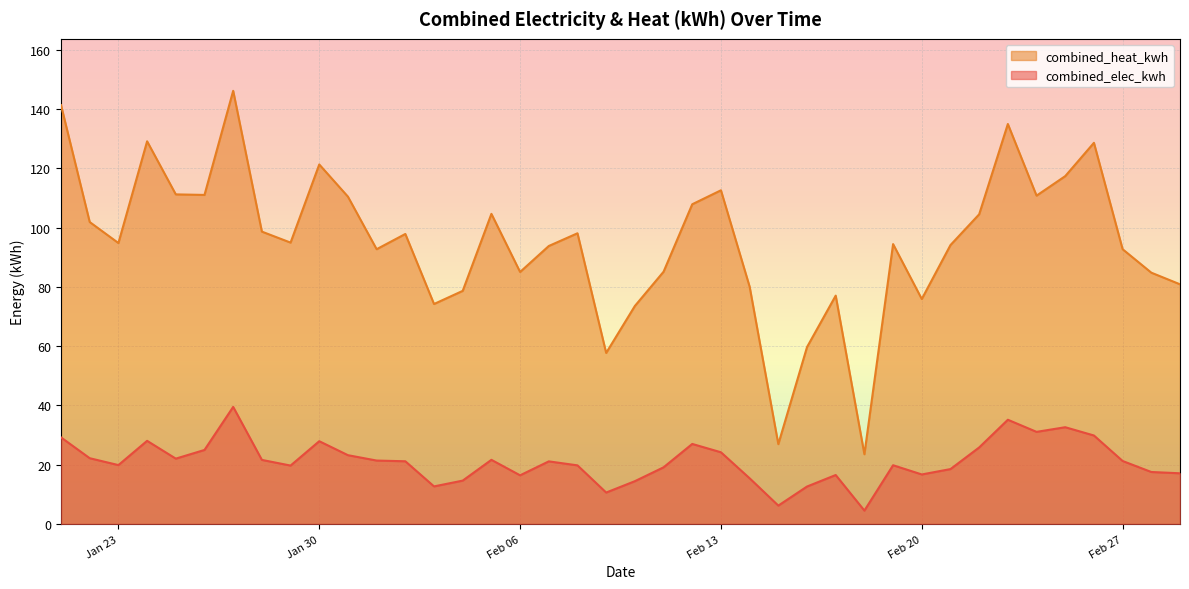

Which series has the largest total across all categories?

combined_heat_kwh